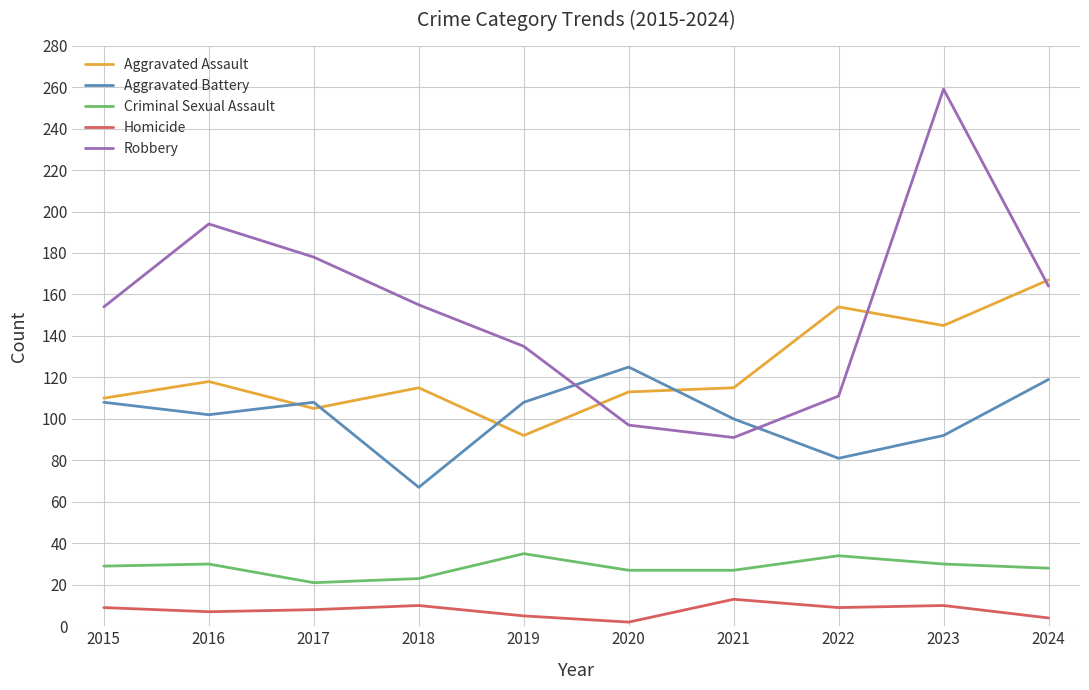

What is the sum of the Robbery values at 2024 and 2017?

342